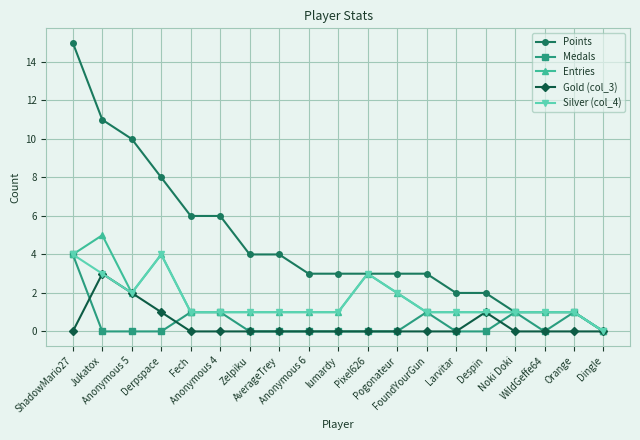

Reading right to left, transcribe all the data shown in this chart.

Points: 0	1	1	1	2	2	3	3	3	3	3	4	4	6	6	8	10	11	15
Medals: 0	1	0	1	0	0	1	0	0	0	0	0	0	1	1	0	0	0	4
Entries: 0	1	1	1	1	1	1	2	3	1	1	1	1	1	1	4	2	5	4
Gold (col_3): 0	0	0	0	1	0	0	0	0	0	0	0	0	0	0	1	2	3	0
Silver (col_4): 0	1	1	1	1	1	1	2	3	1	1	1	1	1	1	4	2	3	4